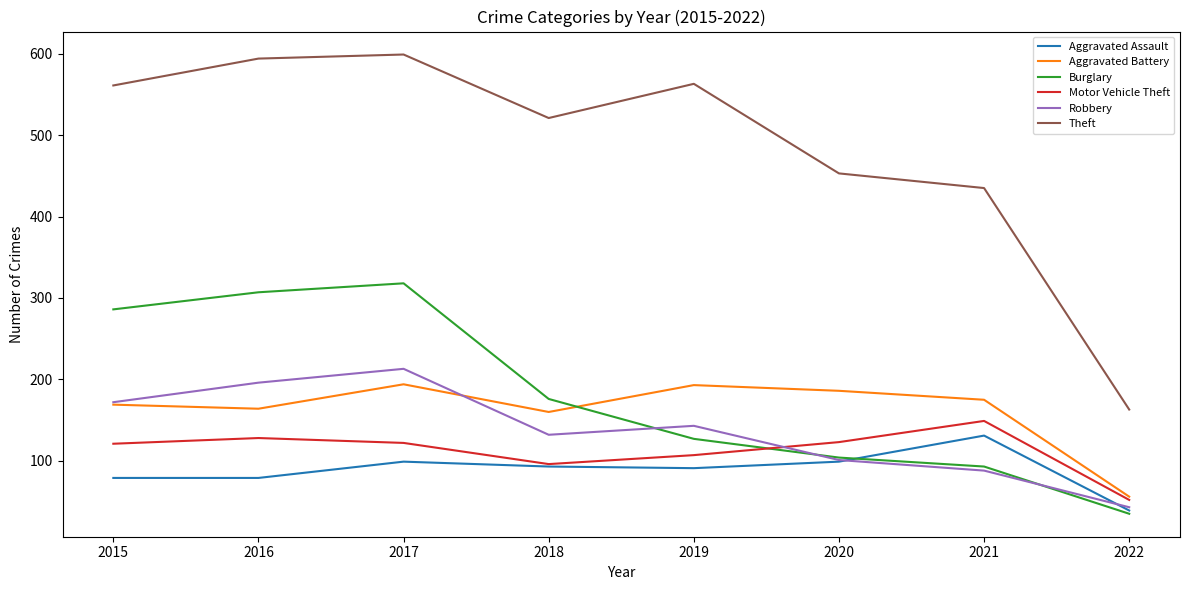

True or false: Theft and Motor Vehicle Theft intersect in this chart.

False